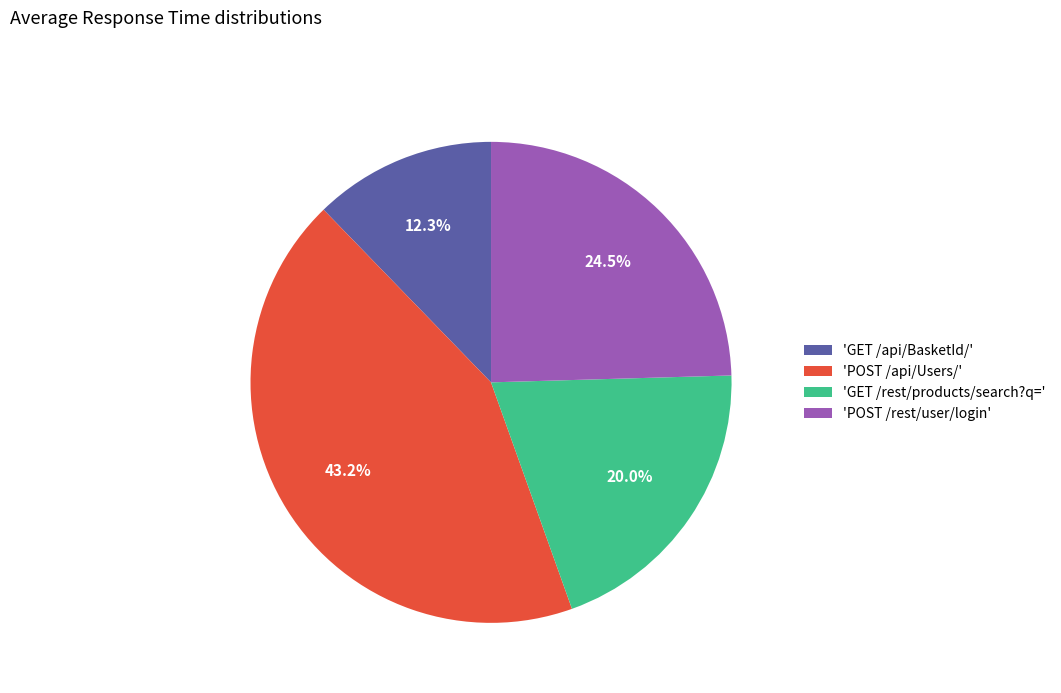

How many slices are in this pie chart?

4